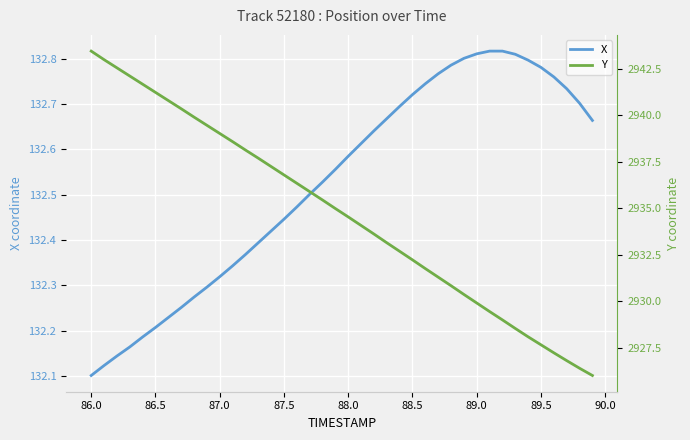

Where is X nearest to the value 132?

86.0